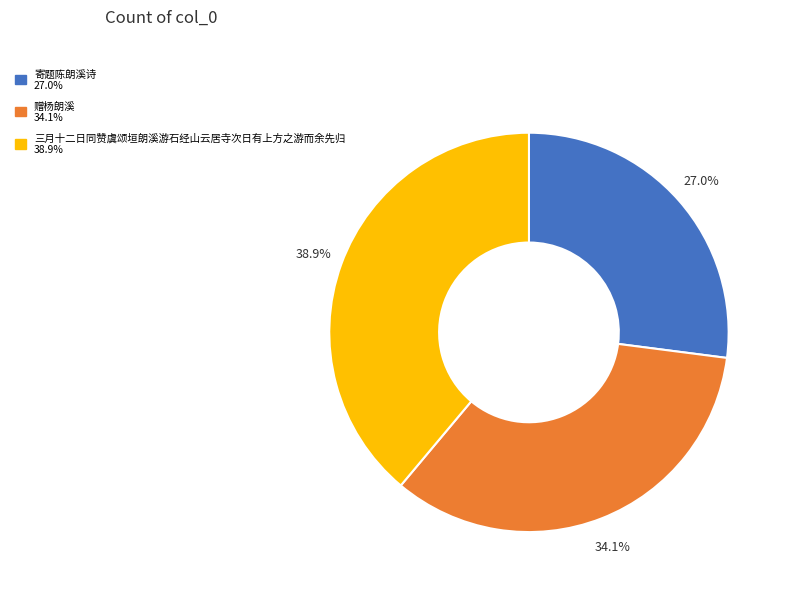

Combined, do 赠杨朗溪 and 三月十二日同赞虞颂垣朗溪游石经山云居寺次日有上方之游而余先归 account for over 50%?

Yes